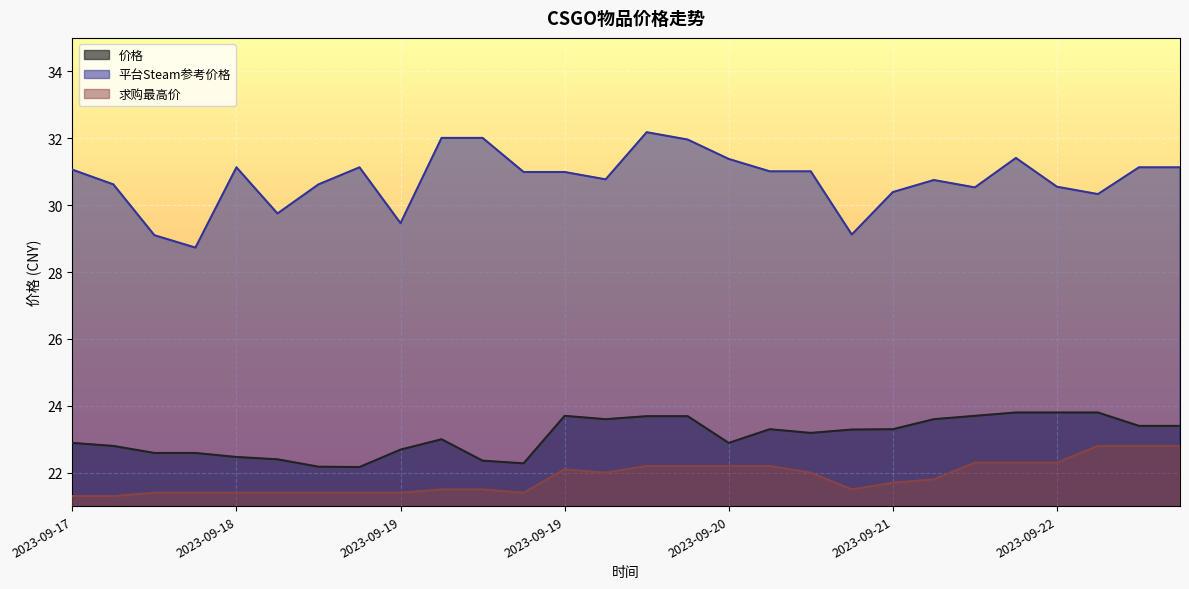

What is the minimum value shown in the chart?

21.3